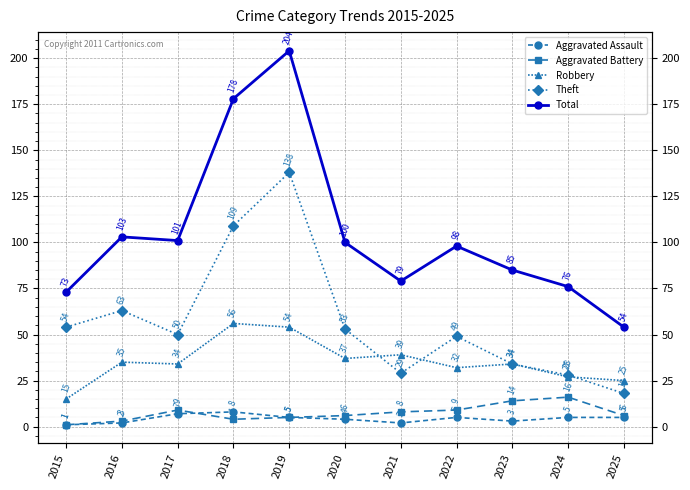

What is the minimum value shown in the chart?

1